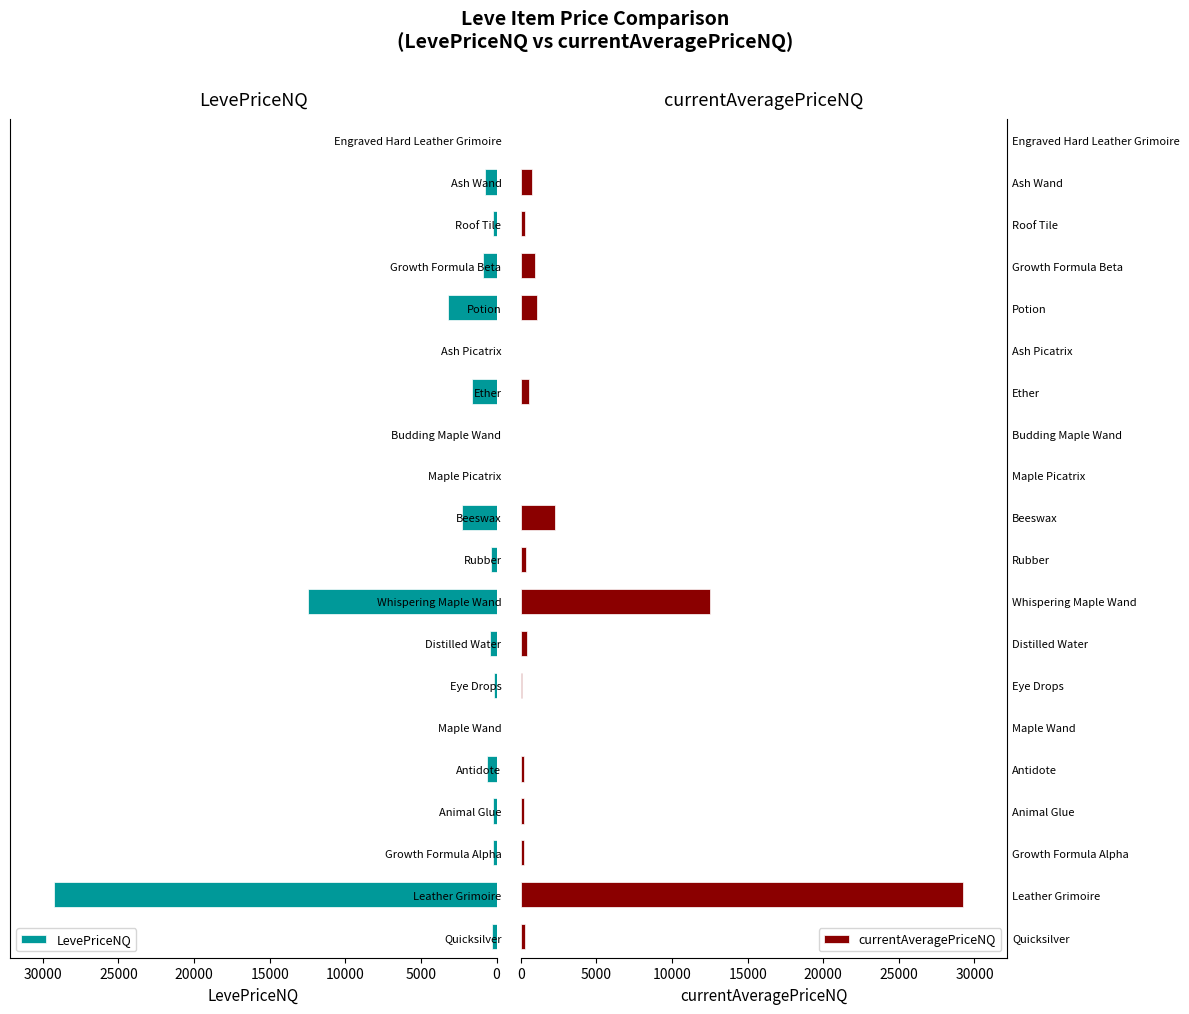

What value does the LevePriceNQ series have at Eye Drops?

180.0